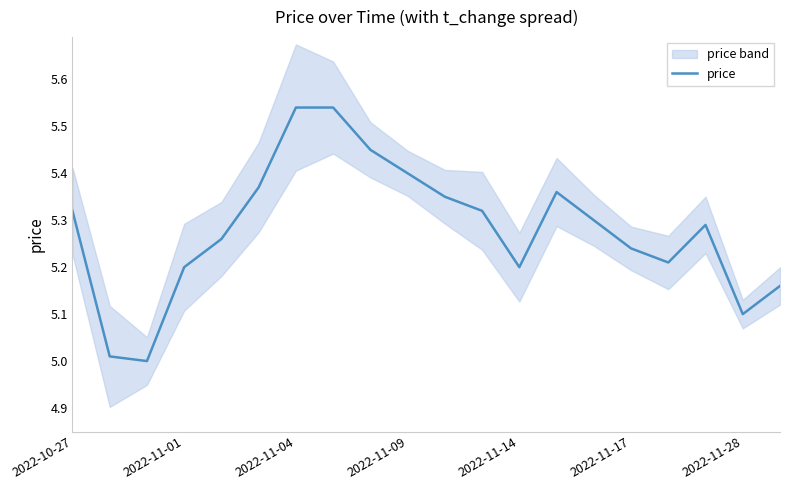

What is the sum of all values?

105.6